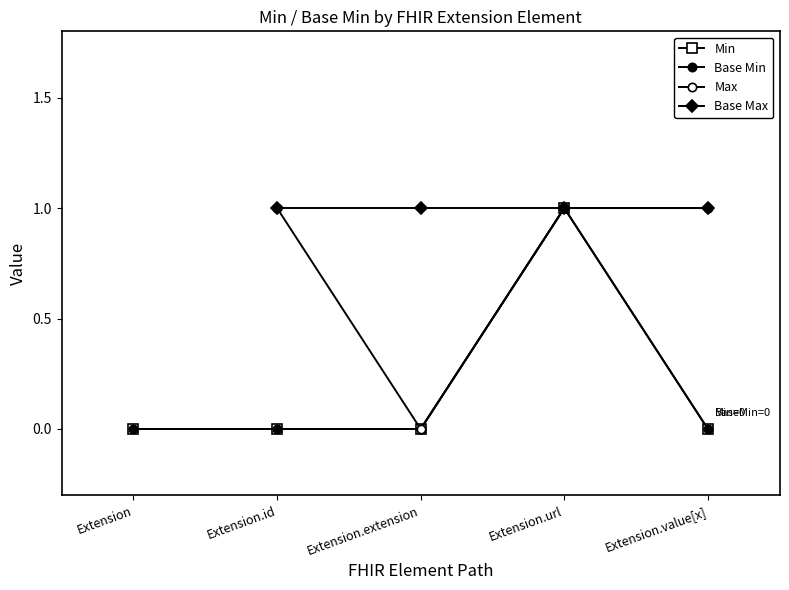

List the labels in order of Extension.value[x] value, smallest first.

Extension, Extension.id, Extension.extension, Extension.url, Extension.value[x]